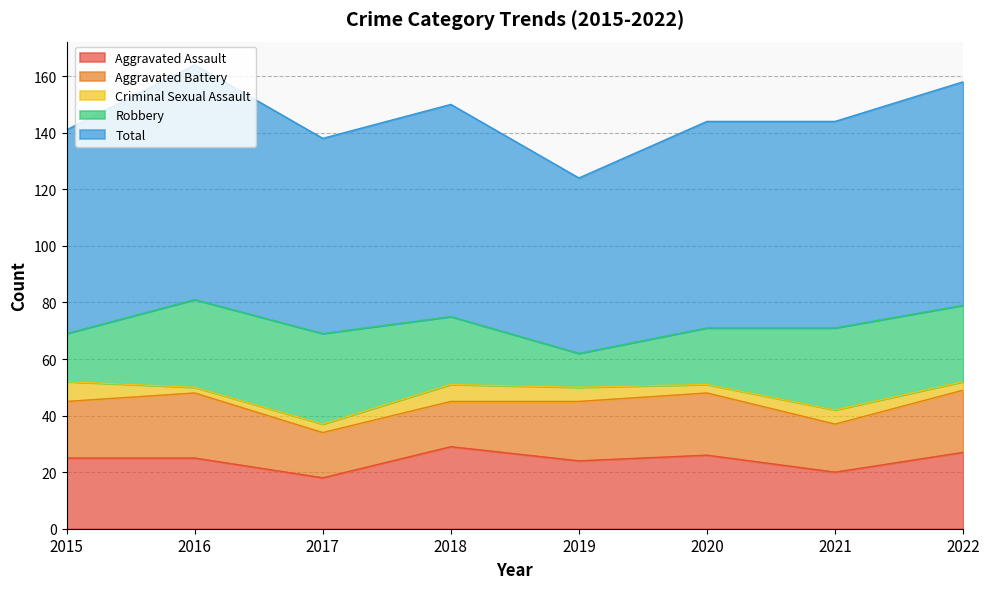

Which series ends up on top after the final intersection of Robbery and Aggravated Assault?

Robbery